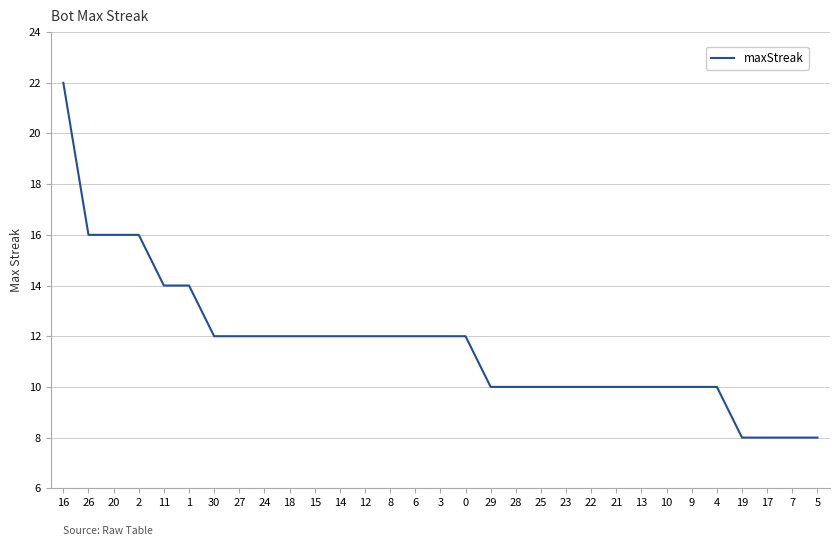

Reading left to right, list all the values displayed in this chart.

16=22	26=16	20=16	2=16	11=14	1=14	30=12	27=12	24=12	18=12	15=12	14=12	12=12	8=12	6=12	3=12	0=12	29=10	28=10	25=10	23=10	22=10	21=10	13=10	10=10	9=10	4=10	19=8	17=8	7=8	5=8